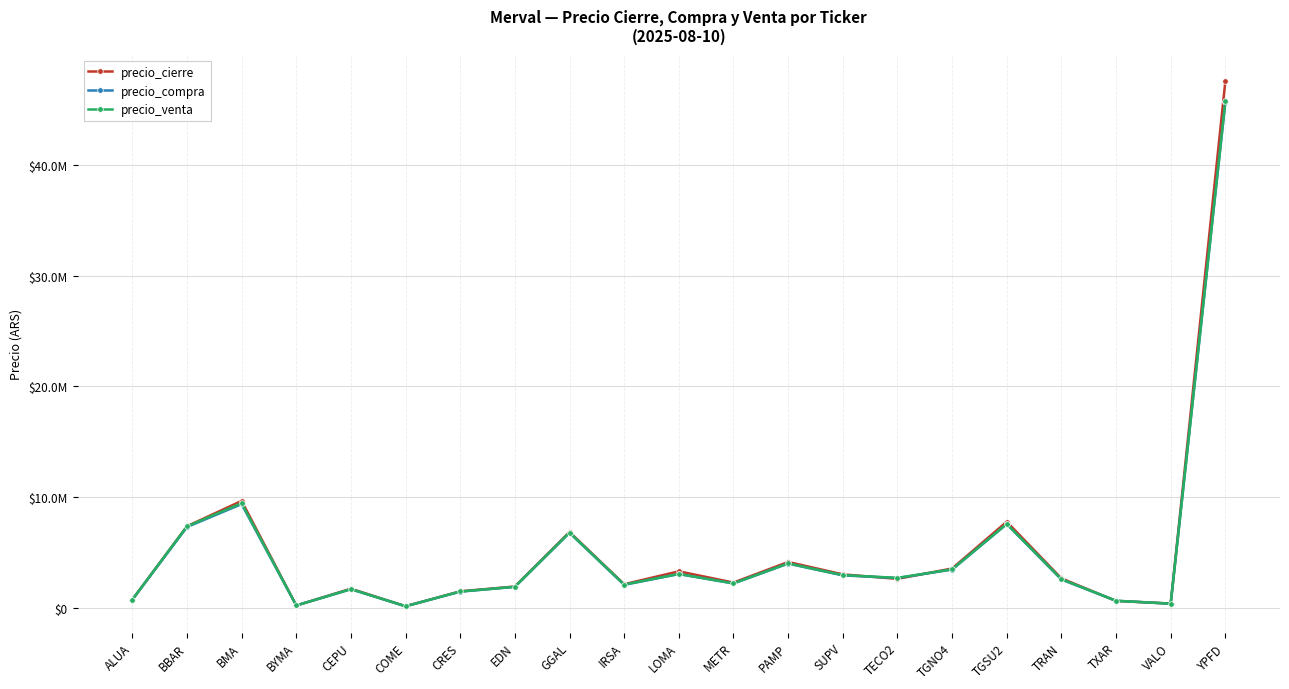

What is the difference between the maximum and second lowest values in the precio_compra series?

45444000